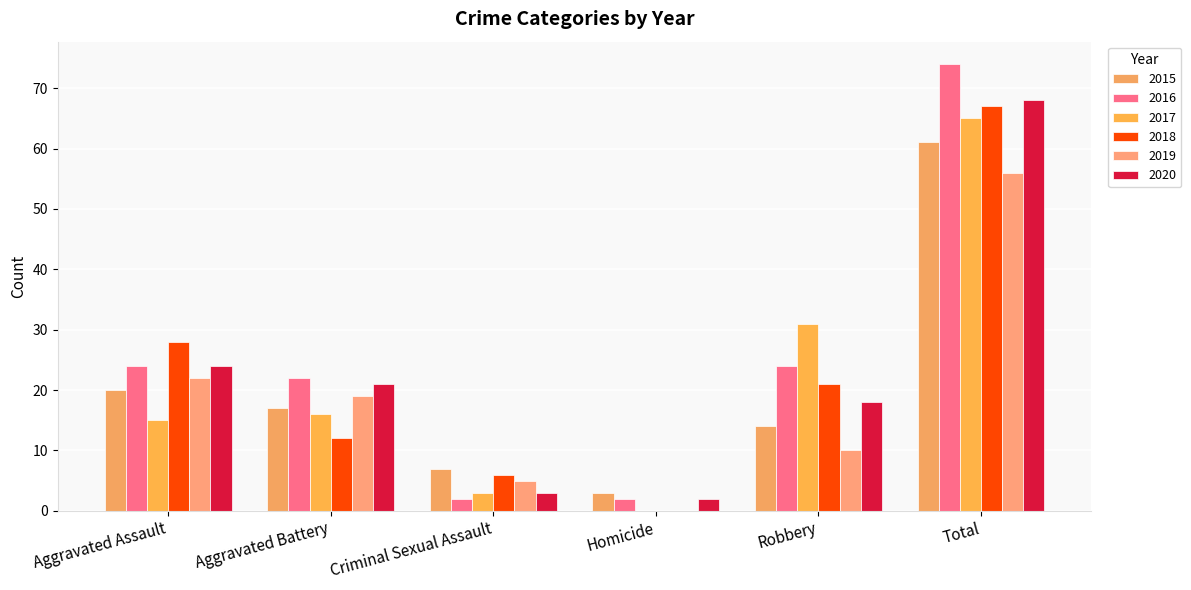

How many data points does each series have?

6